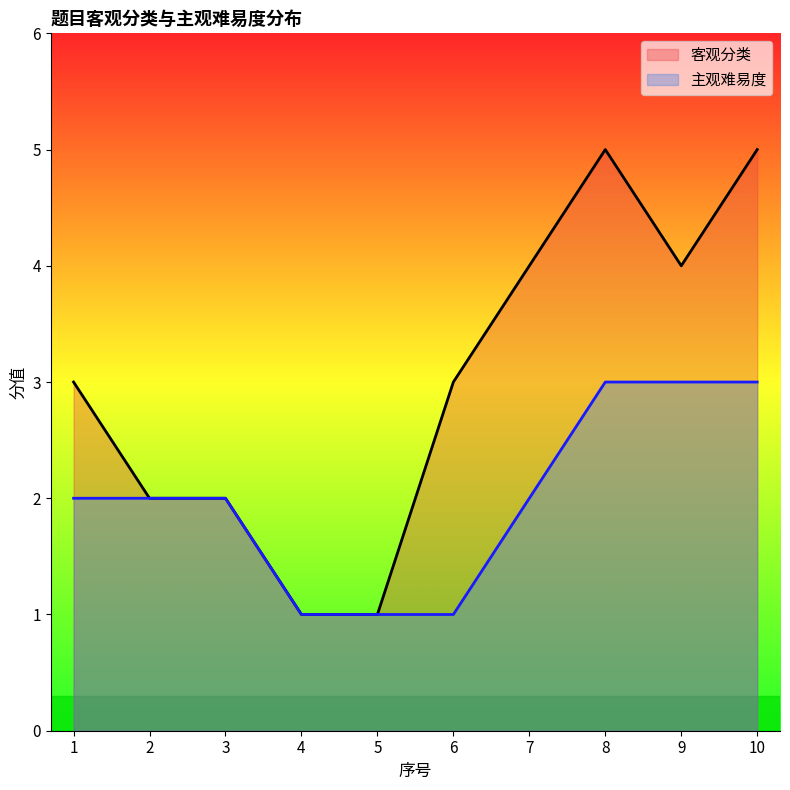

Where is 客观分类 nearest to the value 3?

1